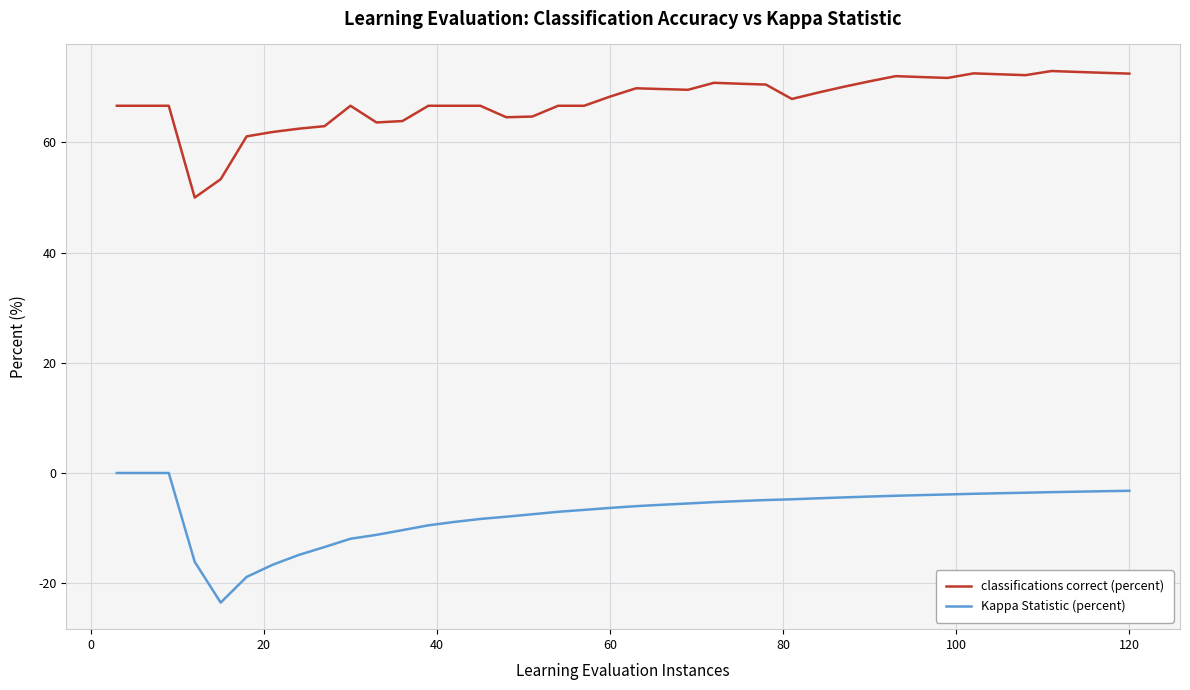

True or false: classifications correct (percent) and Kappa Statistic (percent) intersect in this chart.

False